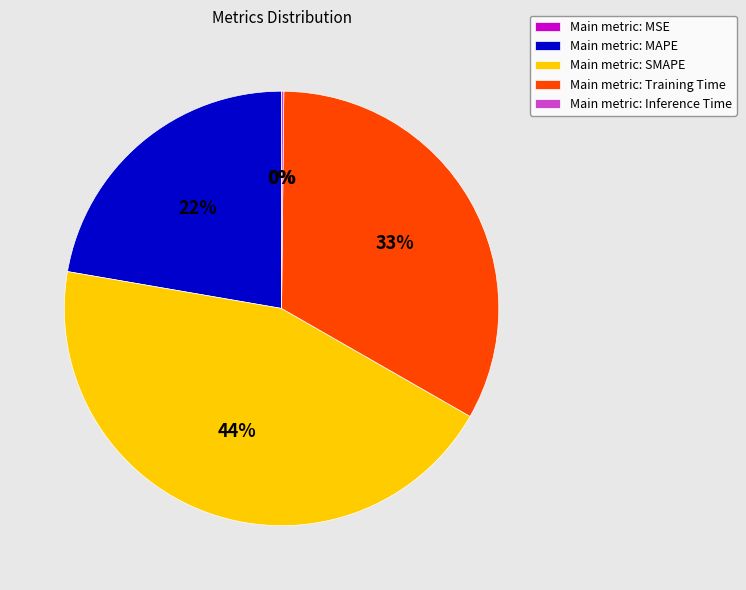

To the nearest percent, what percentage of the pie is Main metric: SMAPE?

44%